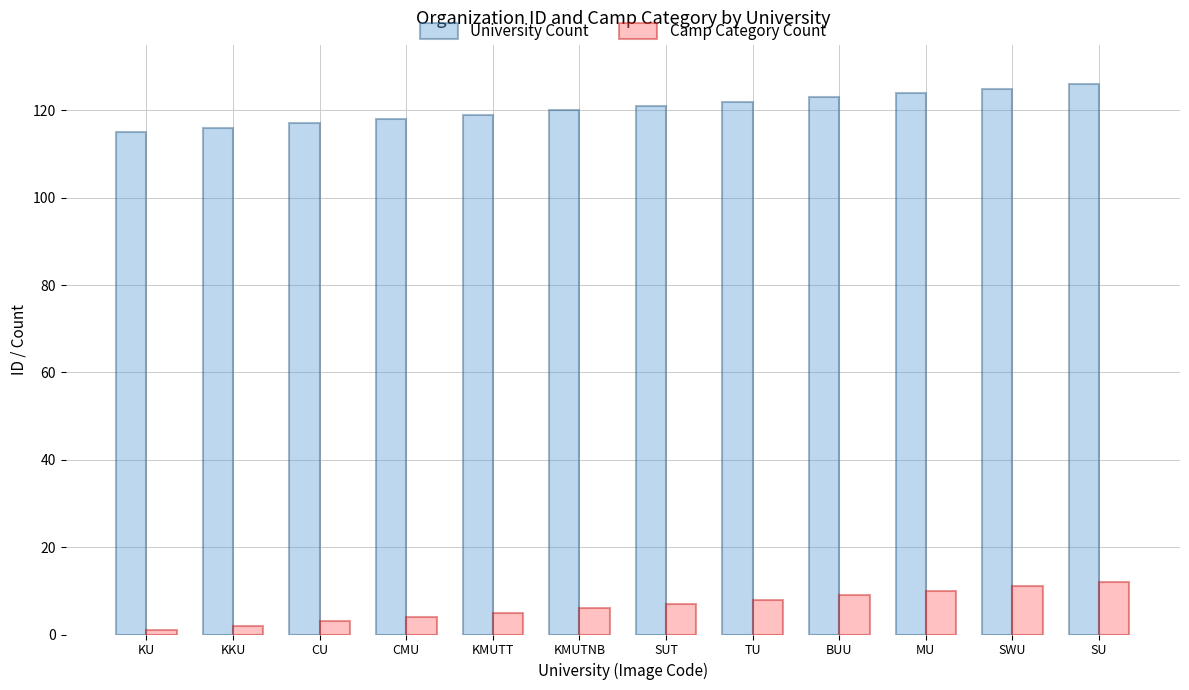

What is the total value across all series at CMU?

122